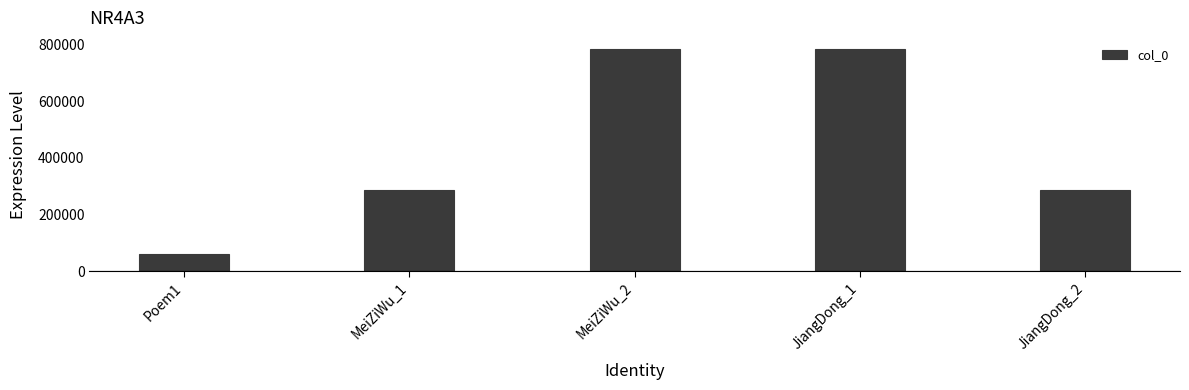

What is the ratio of the value at MeiZiWu_2 to the value at Poem1?

12.8